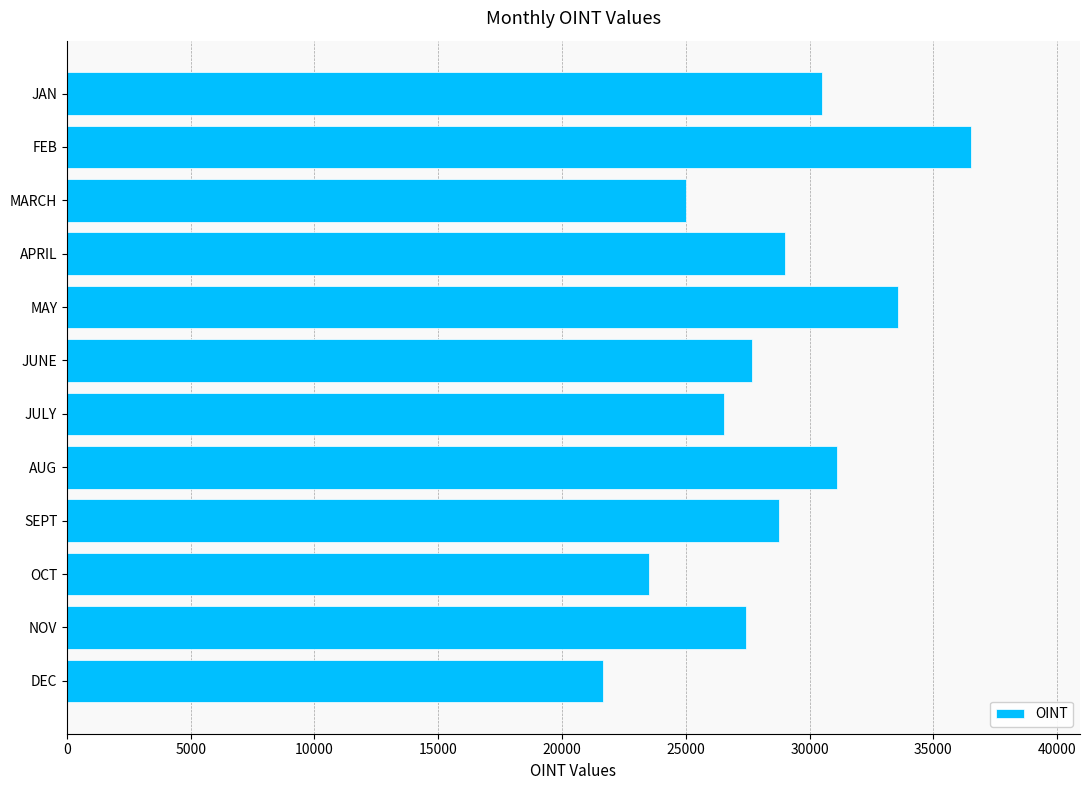

At which category does the chart reach its peak across all series?

FEB